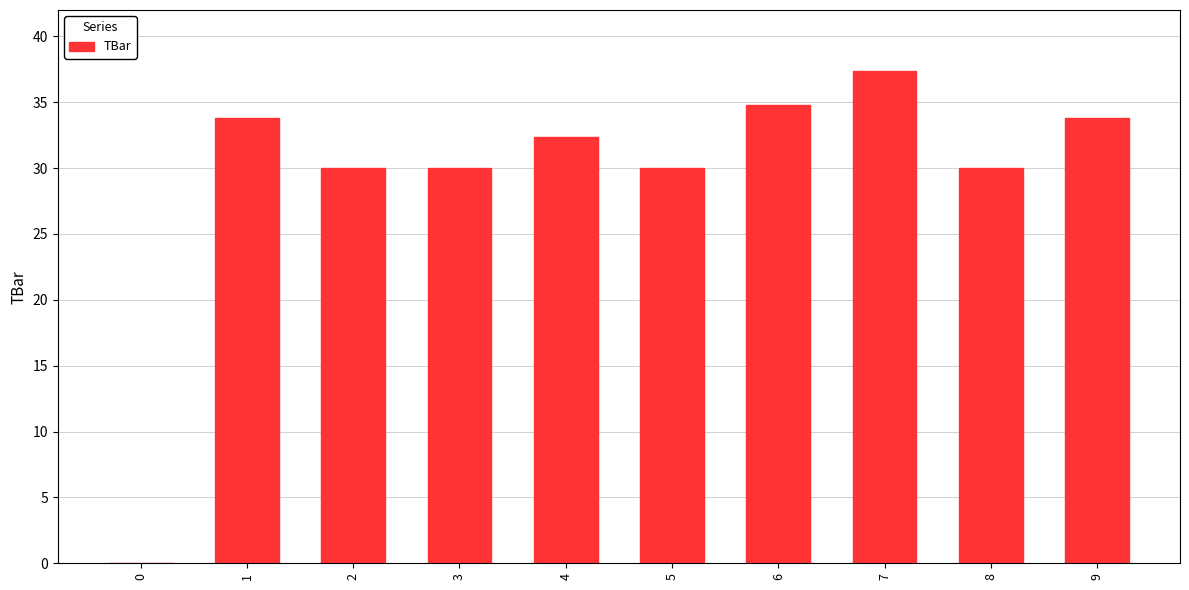

At which label does the data first exceed 32?

1